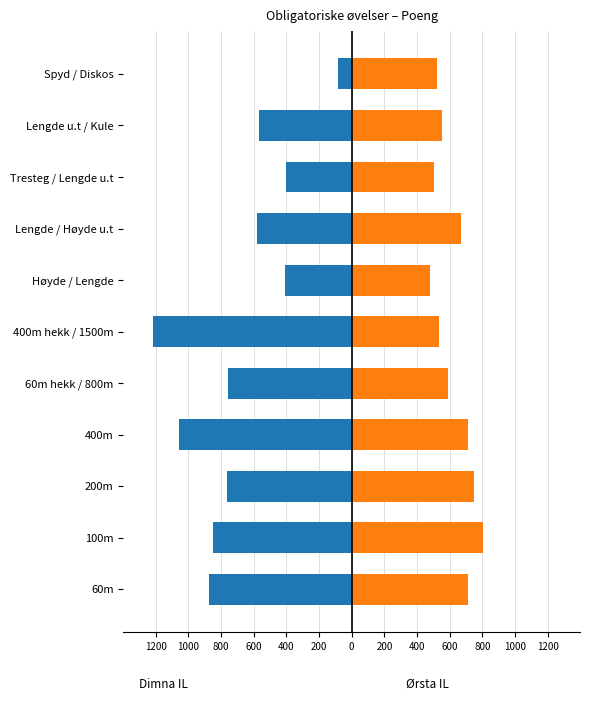

How many categories are shown in the chart?

11